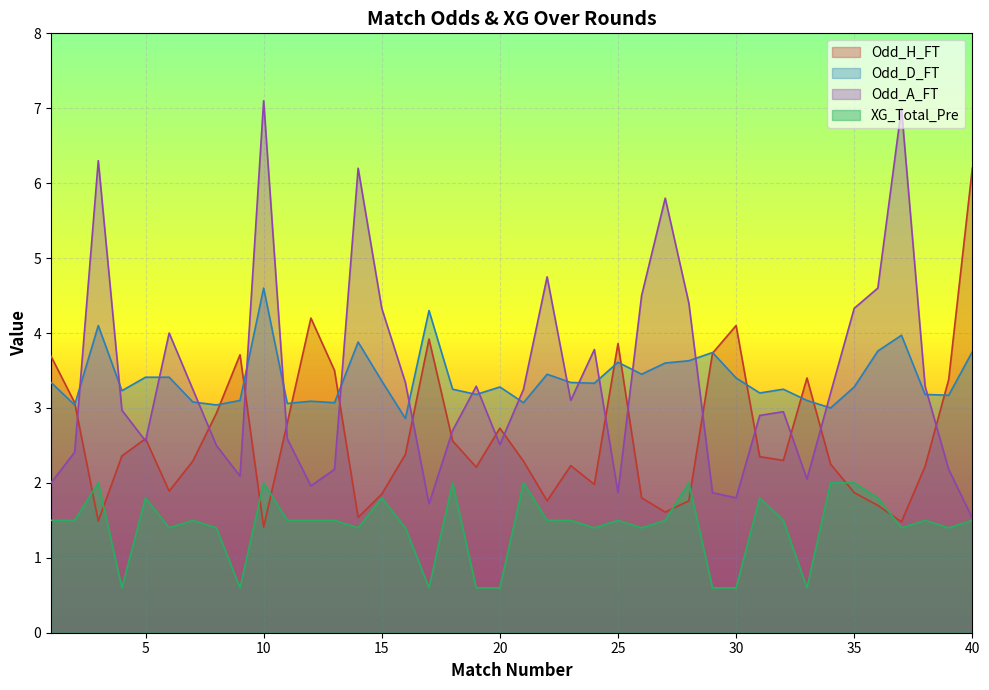

Is it true that Odd_D_FT equals 3.3 at 24?

True